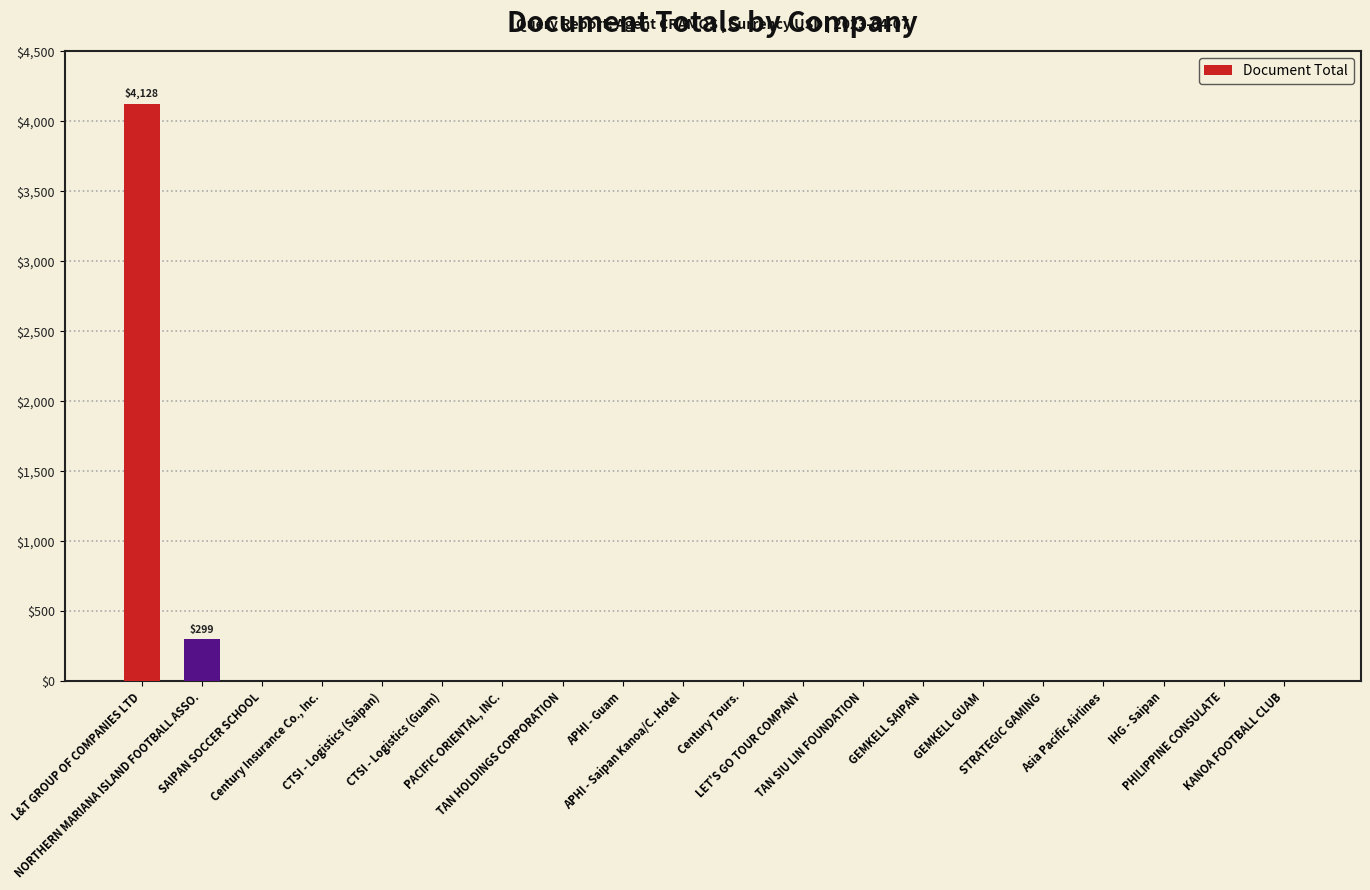

True or false: the data shows -1650.9 at PACIFIC ORIENTAL, INC..

False